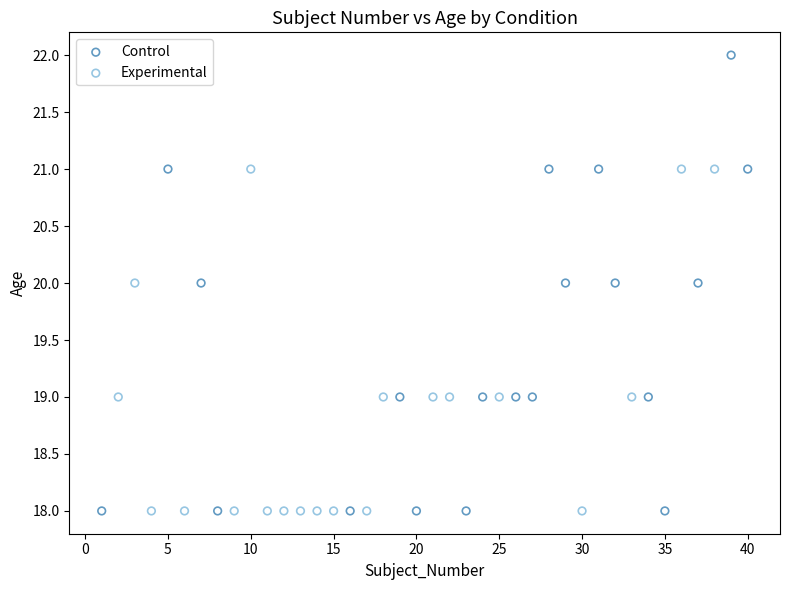

Which series has the largest Y range (max minus min)?

Control